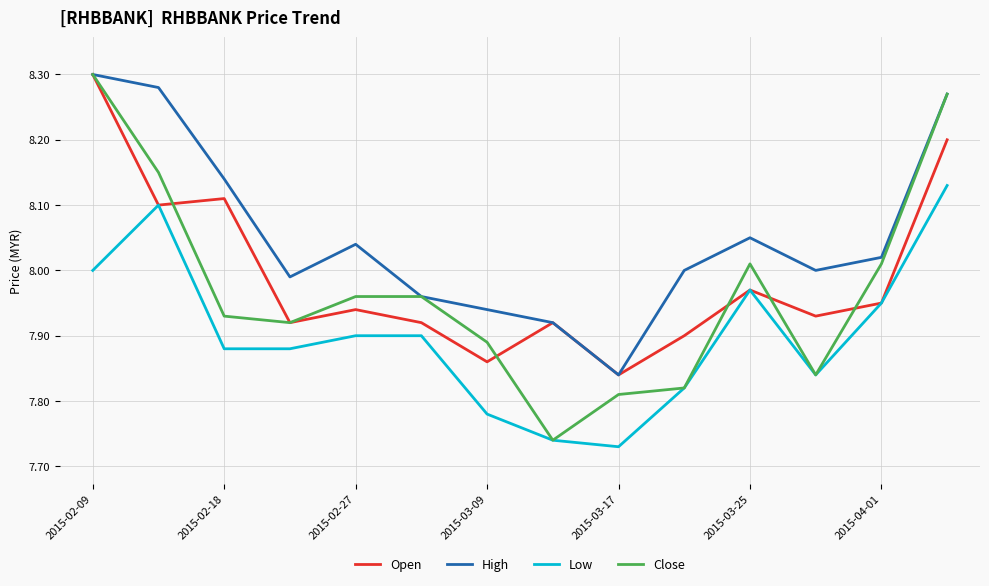

Which series has the largest total across all categories?

High